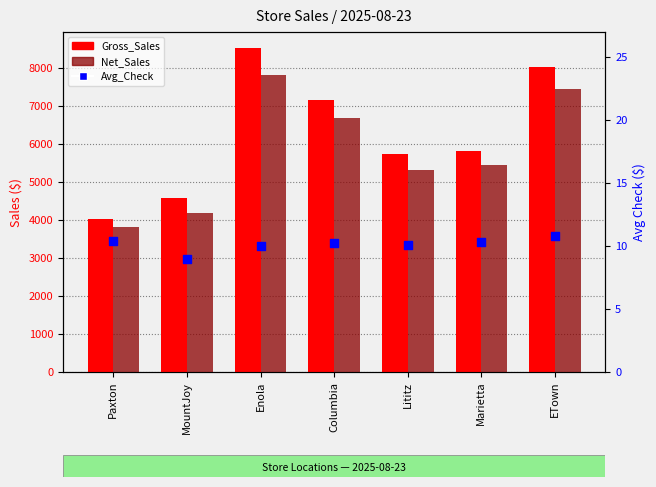

What is the total value across all series at Paxton?

7866.8